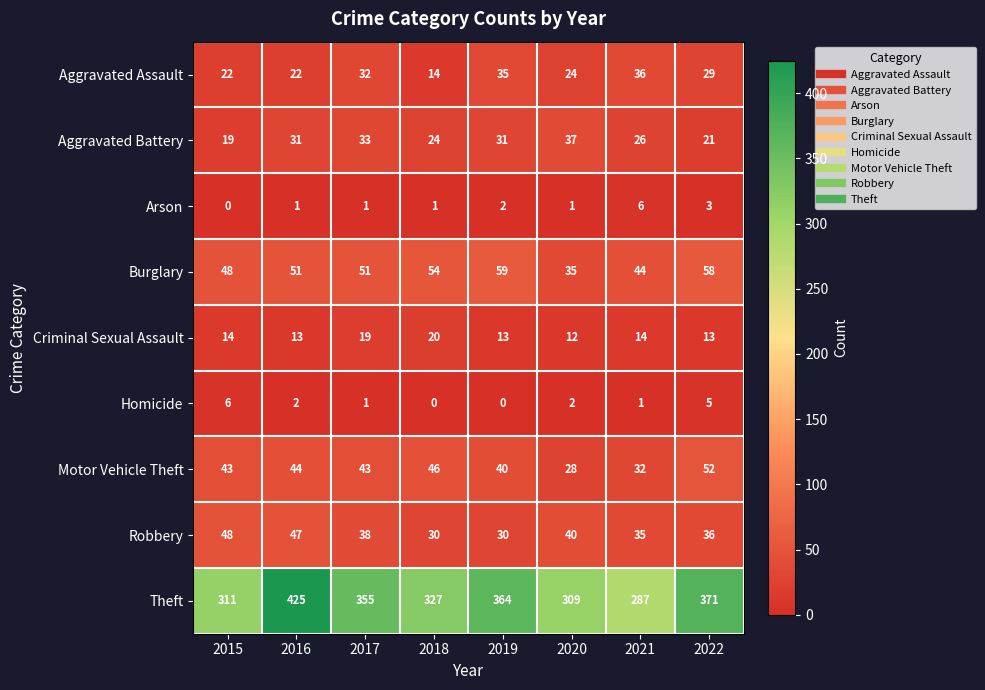

Is it true that Motor Vehicle Theft equals 44 at 2016?

True